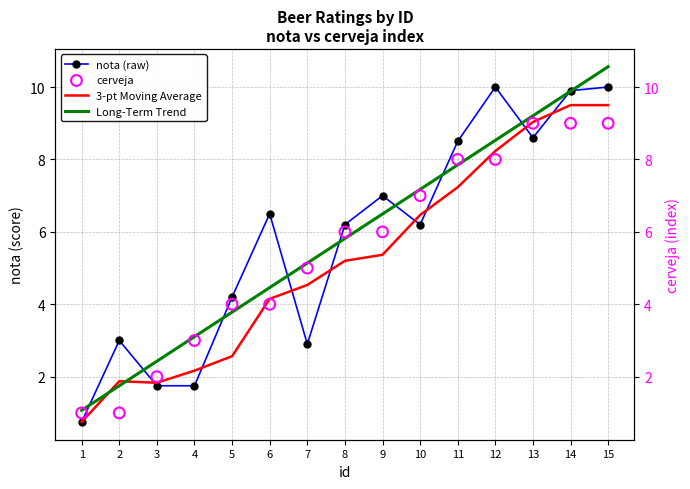

At which category is the sum across all series the highest?

15